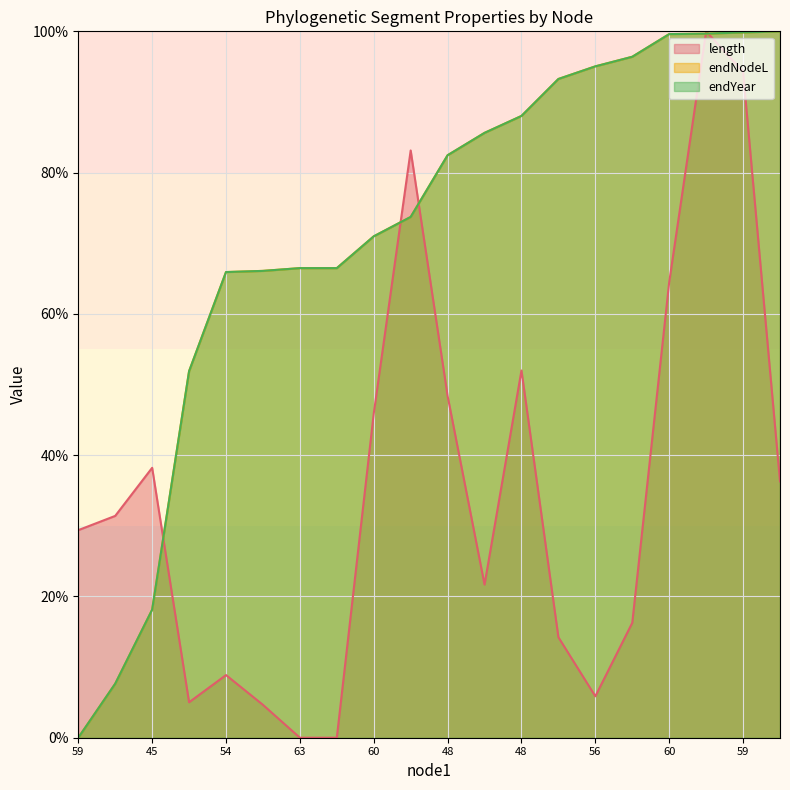

Which label corresponds to the smallest value in the chart?

63